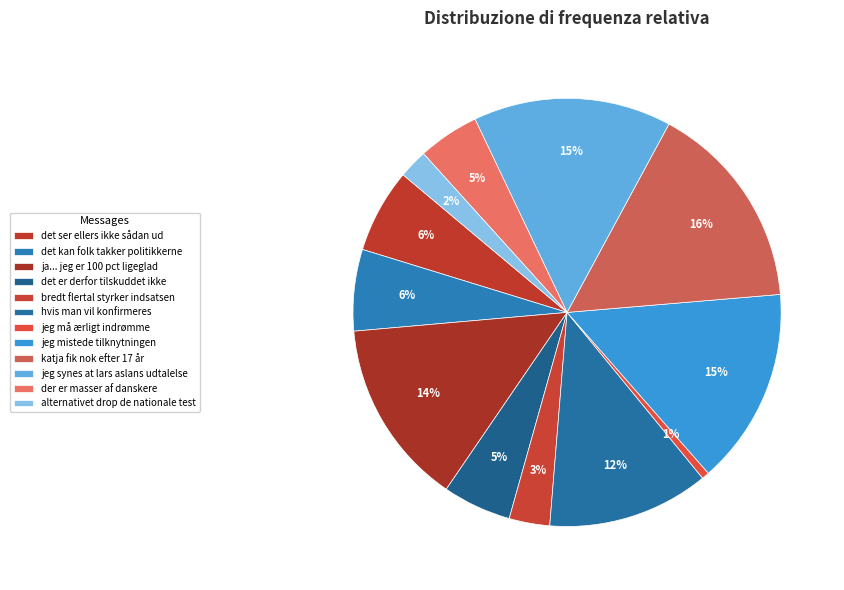

How many slices are in this pie chart?

12